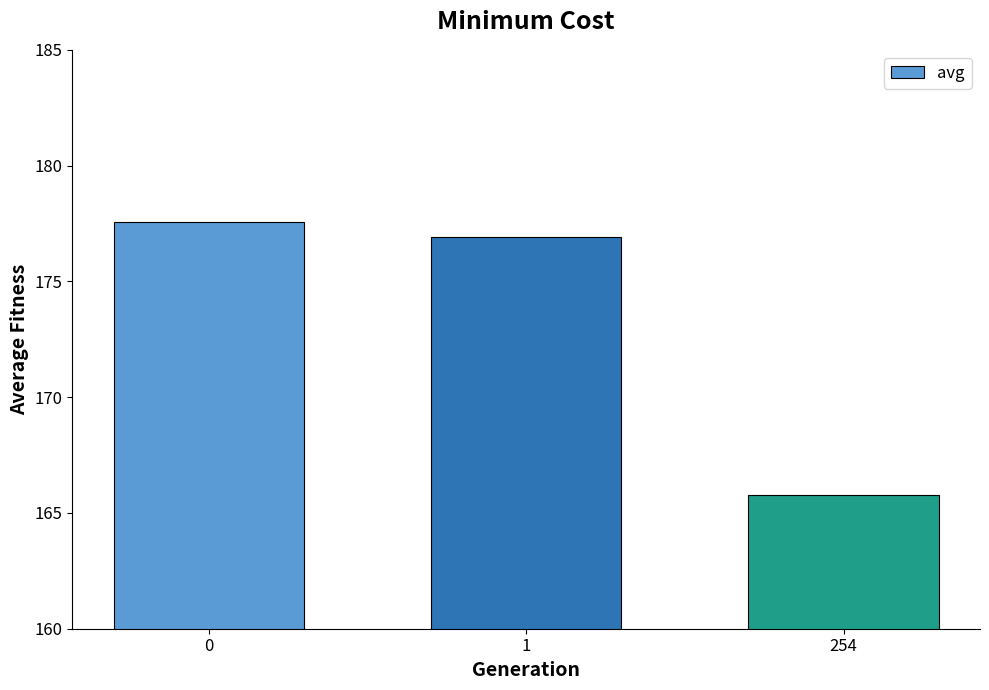

List the labels in order of value, largest first.

0, 1, 254